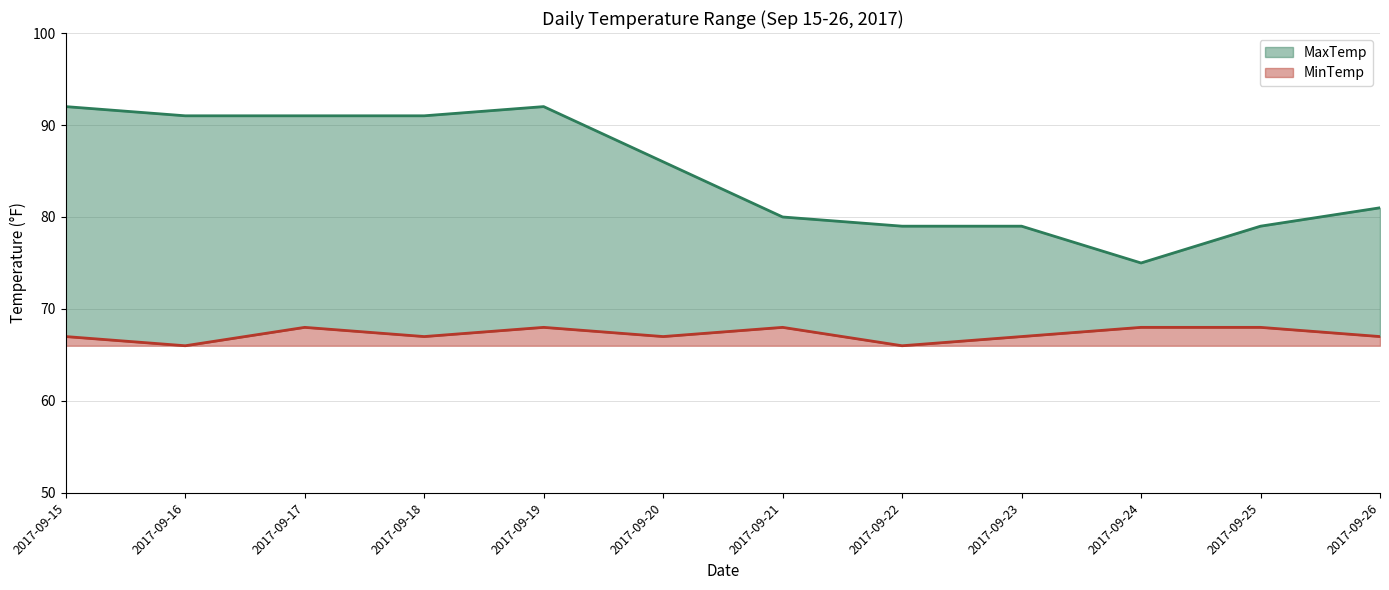

Rank the series by their average value, from highest to lowest.

MaxTemp, MinTemp